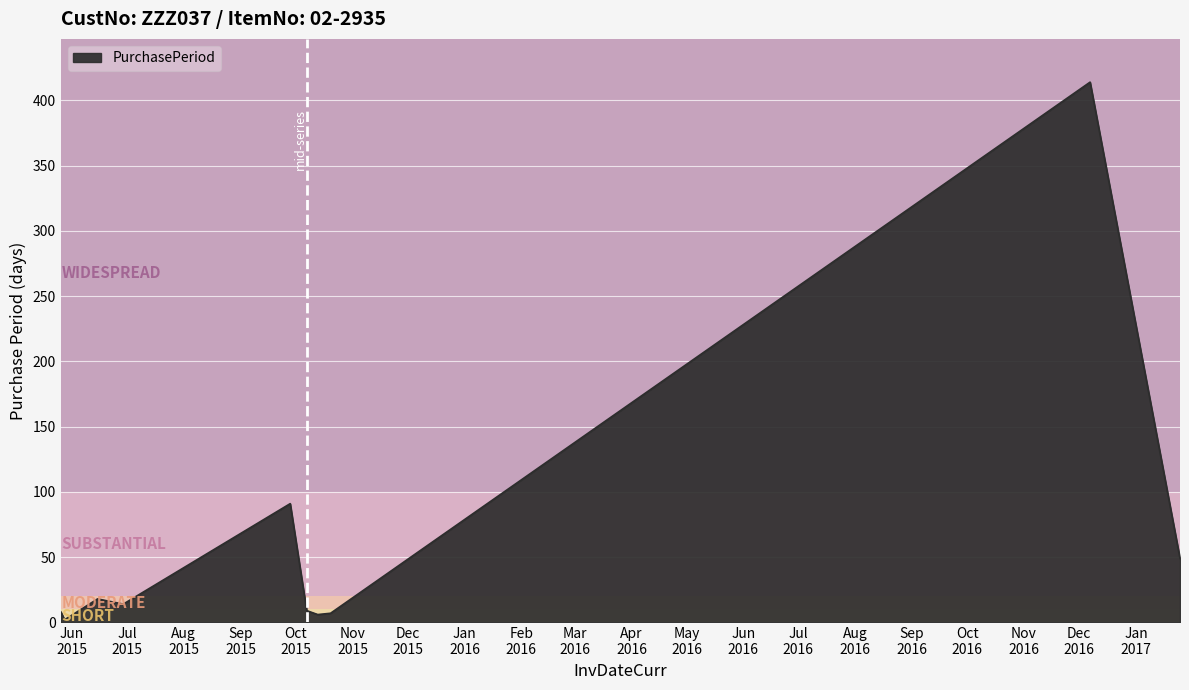

What is the greatest value displayed?

414